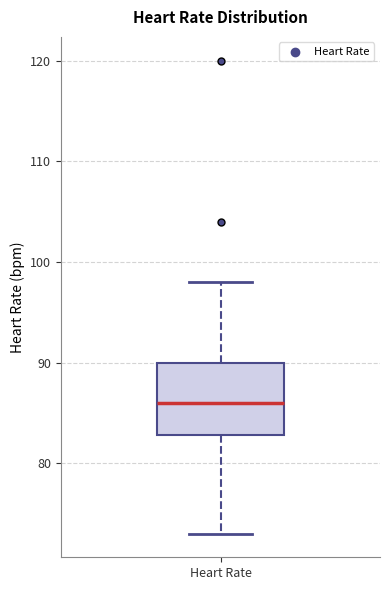

Where is the upper edge of the box for Heart Rate on the y-axis? The values are not printed on the chart, so give them approximately, as read against the axis.

90